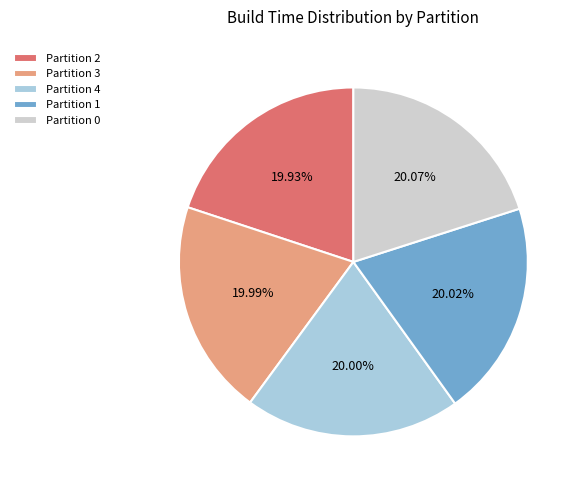

To the nearest percent, what is the average slice percentage?

20%